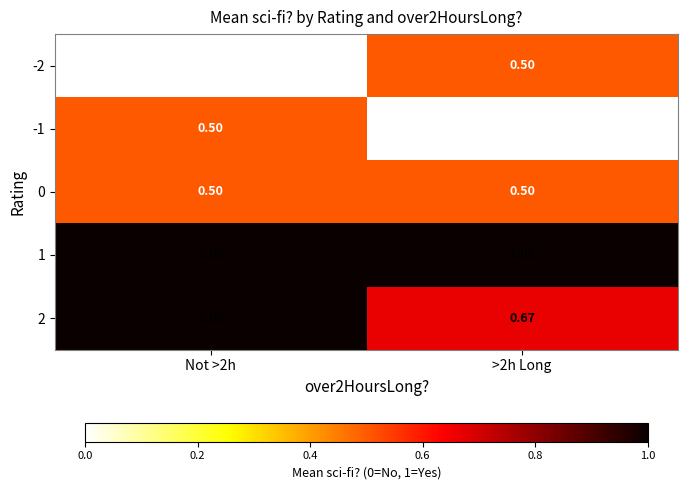

Is the value of 1 at Not >2h greater than the value of -1 at Not >2h?

Yes